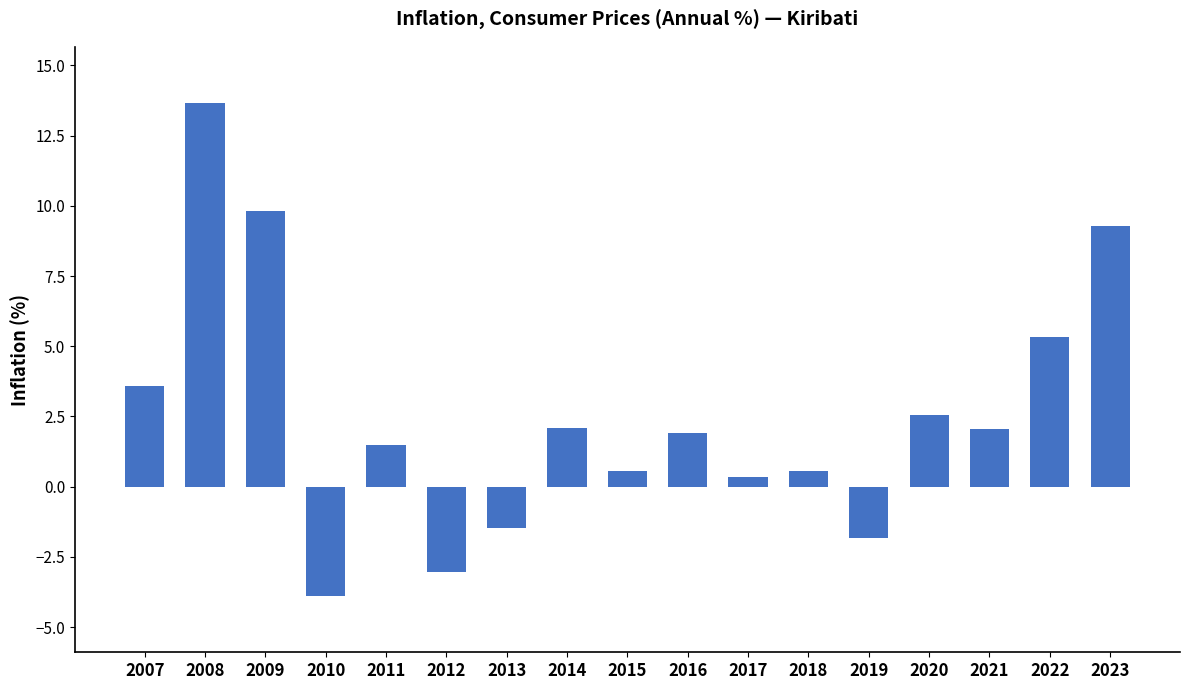

Between 2013 and 2017, which is larger?

2017